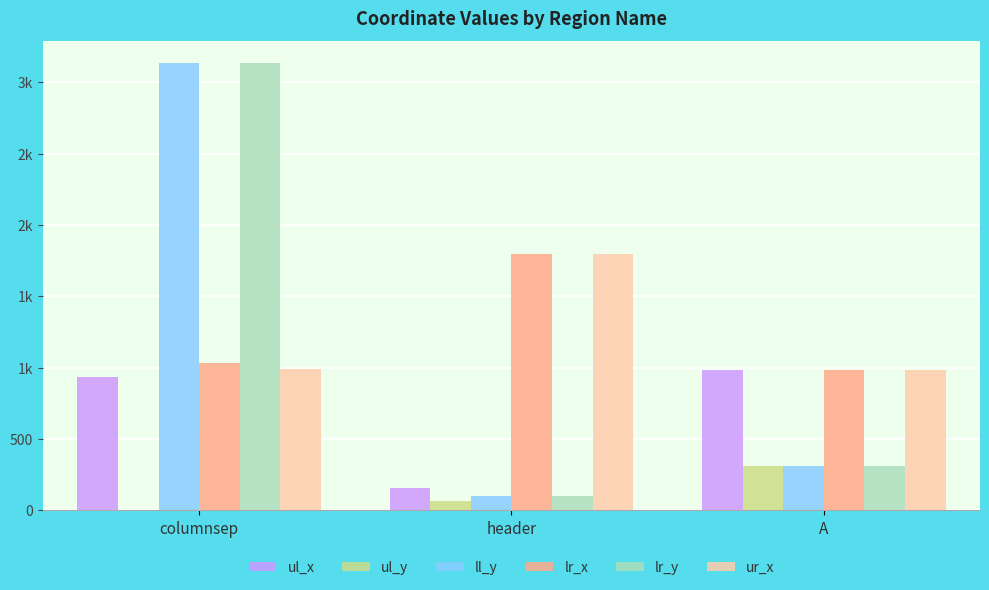

What are all the series names shown in the legend?

ul_x, ul_y, ll_y, lr_x, lr_y, ur_x